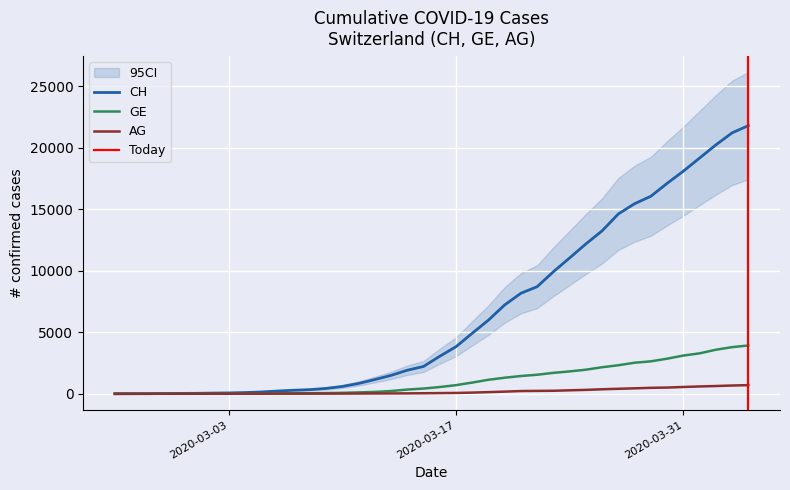

What is the highest value of the GE series?

3928